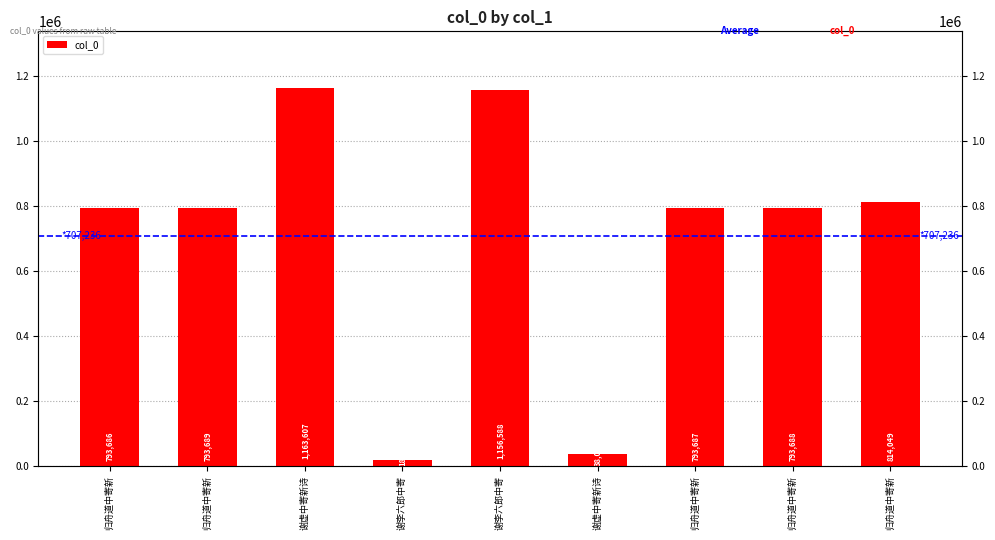

Does the chart contain stacked bars?

No